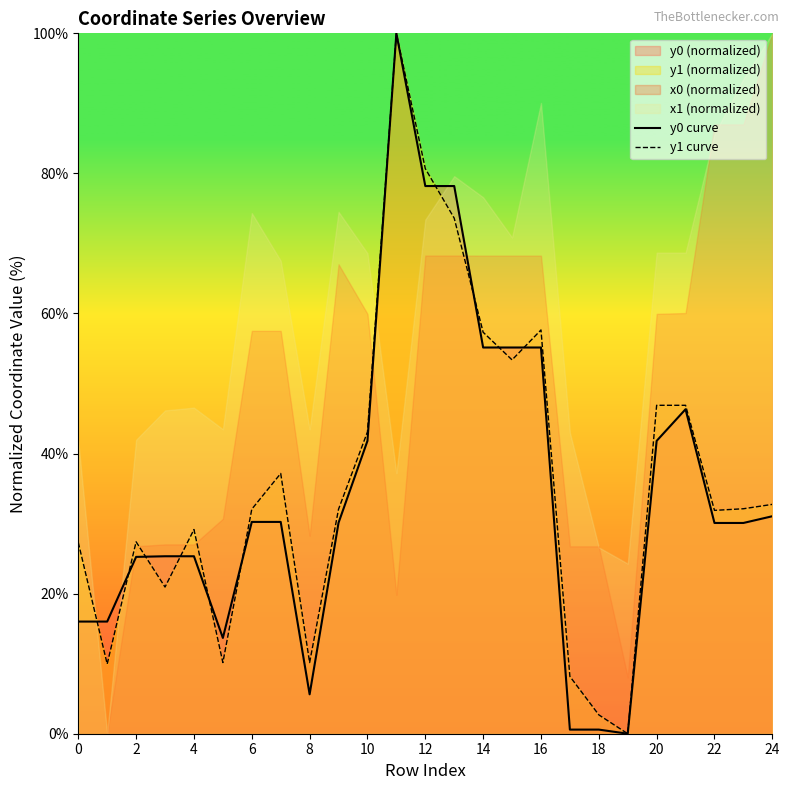

What is the total value across all series at 13?

151.8